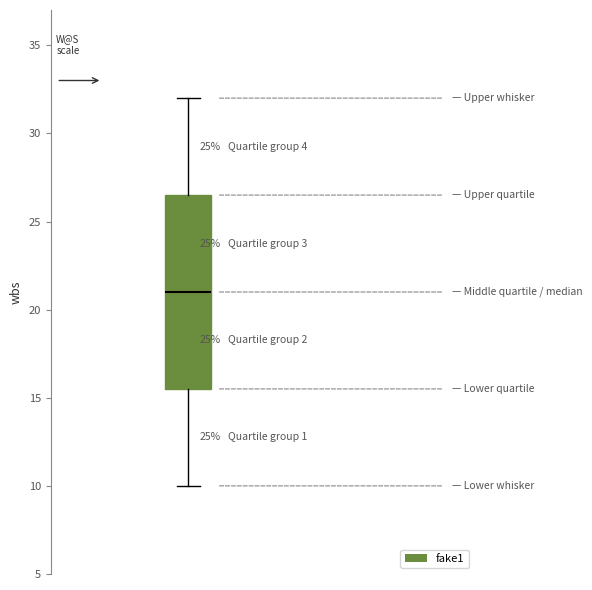

Transcribe this box plot: give where the median line is, the range the box spans, and where the two whiskers end, as read against the y-axis. The values are not printed on the chart, so give them approximately, as read against the axis.

median 21.0, box 15.5 to 26.5, whiskers 10.0 to 32.0